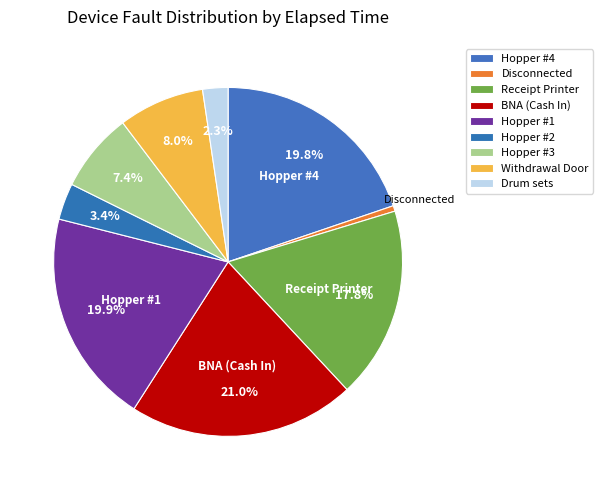

Count the number of slices in the pie.

9